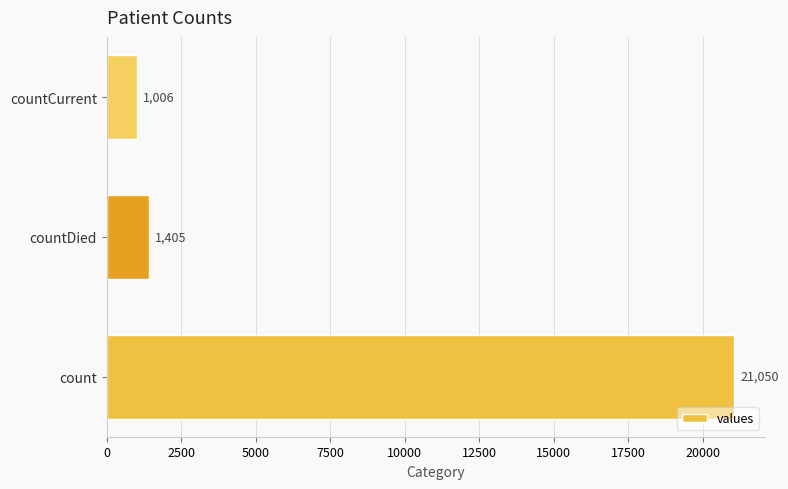

How many bars are there in total?

3